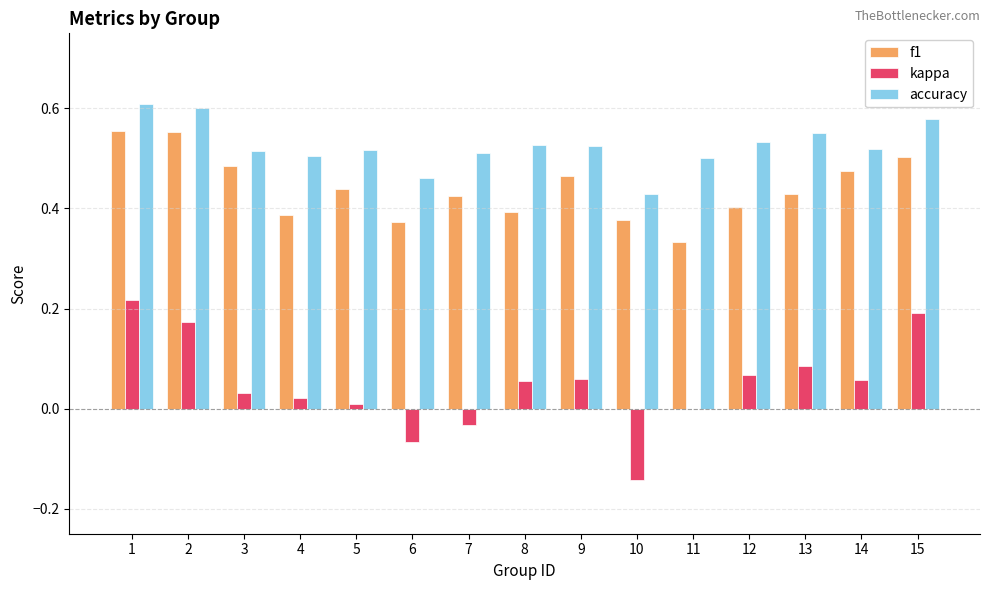

Which series has the largest total across all categories?

accuracy